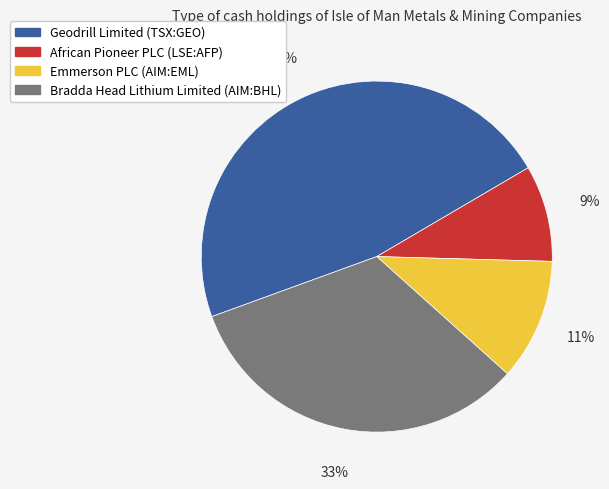

To the nearest percent, what portion does Emmerson PLC (AIM:EML) represent?

11%